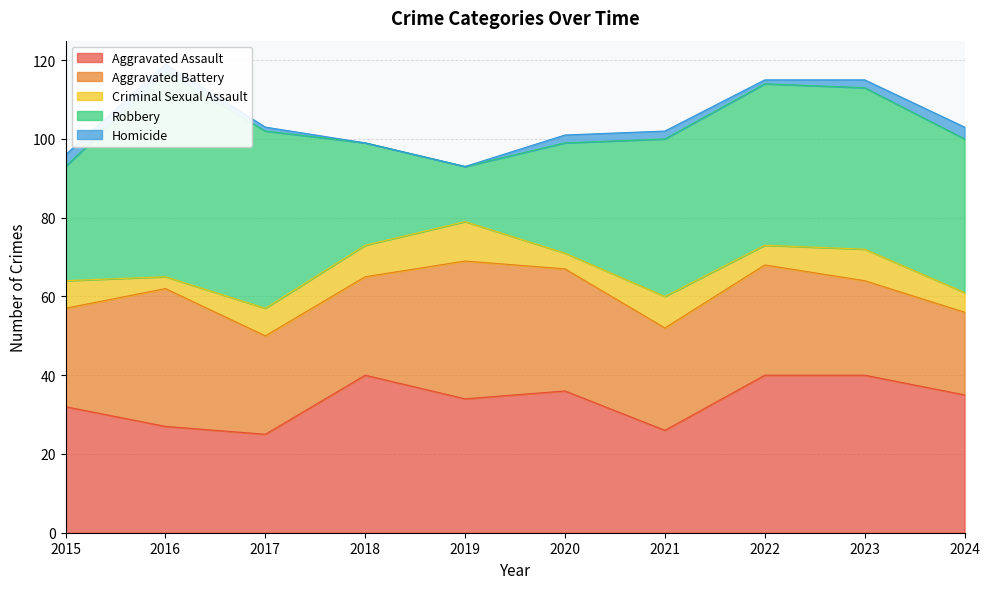

List the series in order of their peak value, highest first.

Robbery, Aggravated Assault, Aggravated Battery, Criminal Sexual Assault, Homicide